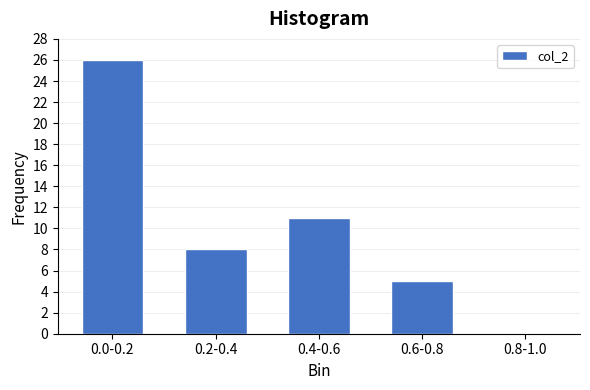

Reading left to right, what are all the values shown in this chart?

0.0-0.2=26	0.2-0.4=8	0.4-0.6=11	0.6-0.8=5	0.8-1.0=0